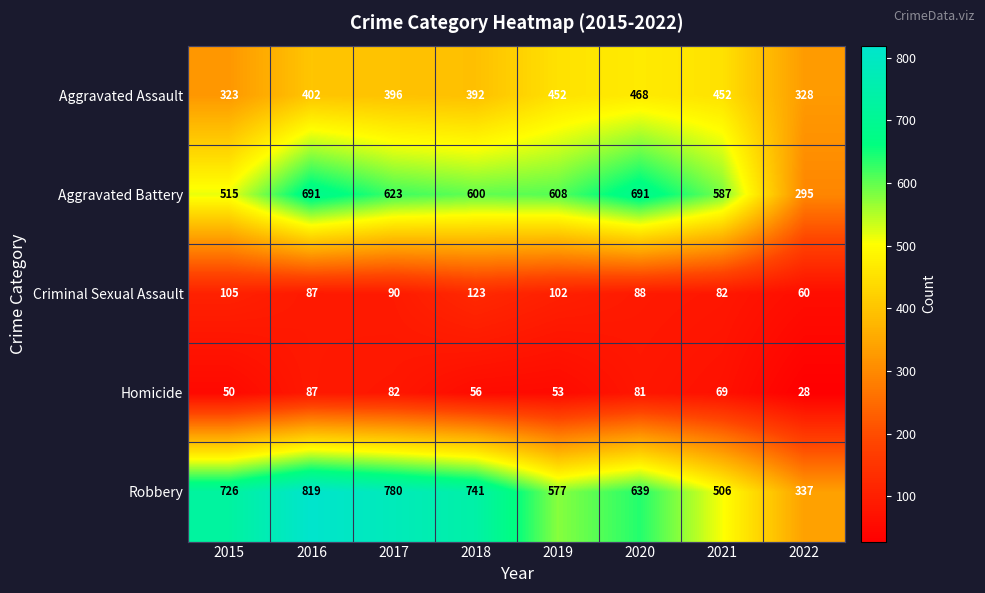

What is the maximum value for Criminal Sexual Assault?

123